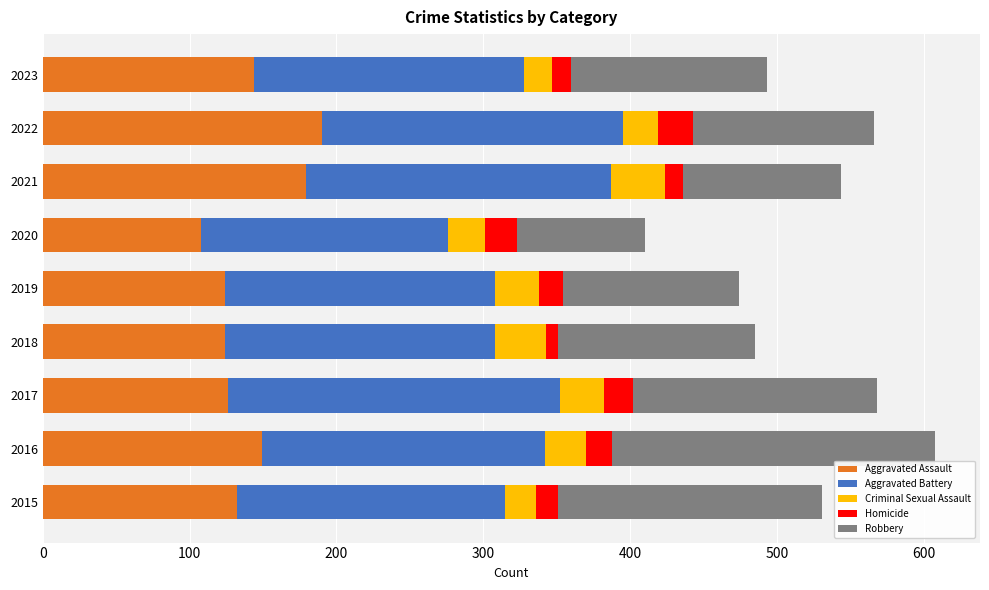

At which category is the sum across all series the highest?

2016